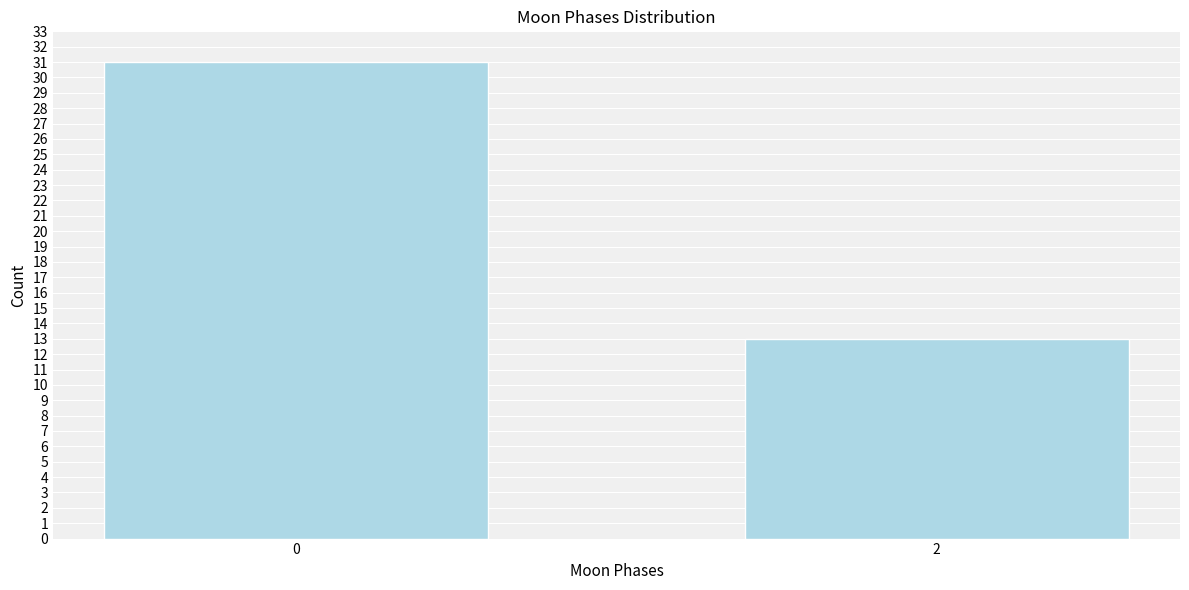

Reading left to right, what are all the values shown in this chart?

31	13